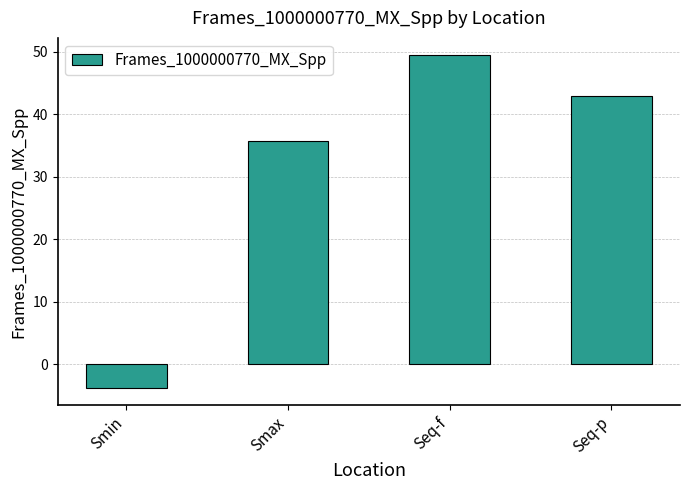

What position from the right is Seq-f?

2